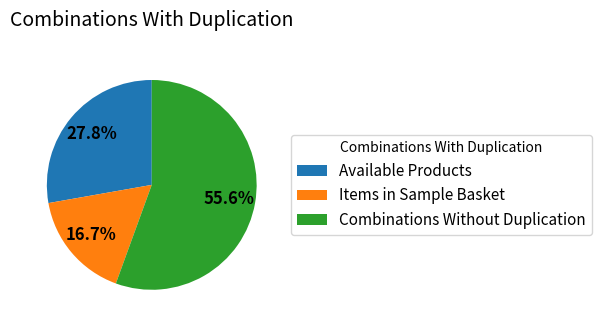

Count the number of slices in the pie.

3